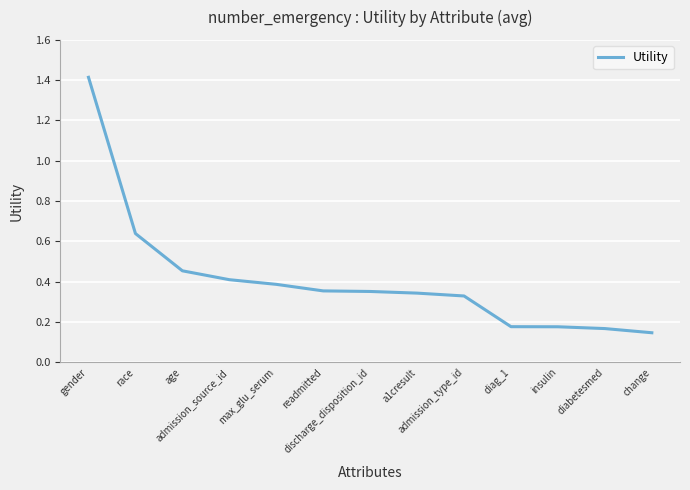

What is the maximum value shown in the chart?

1.4